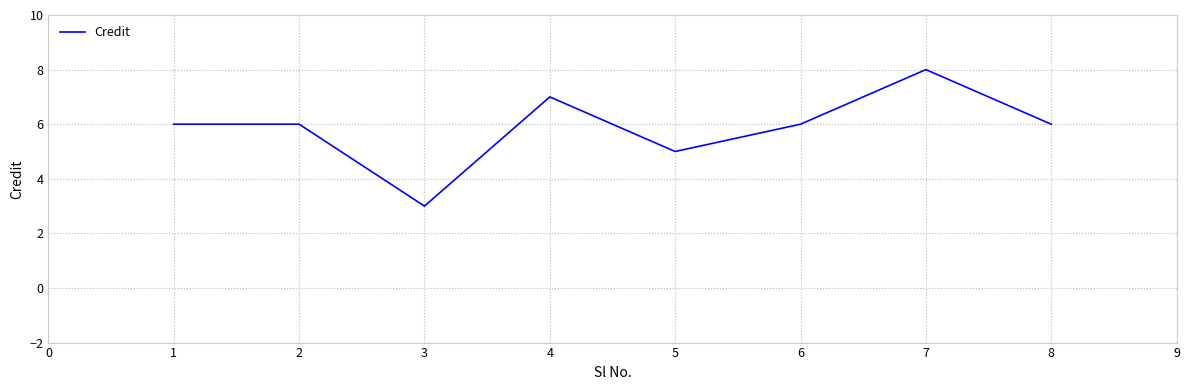

Between 5 and 6, which is larger?

6